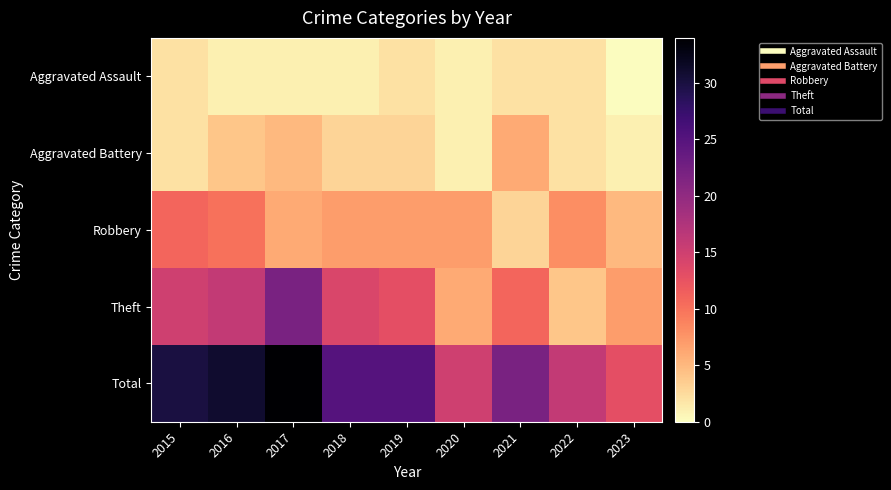

List the series in order of their peak value, lowest first.

Aggravated Assault, Aggravated Battery, Robbery, Theft, Total